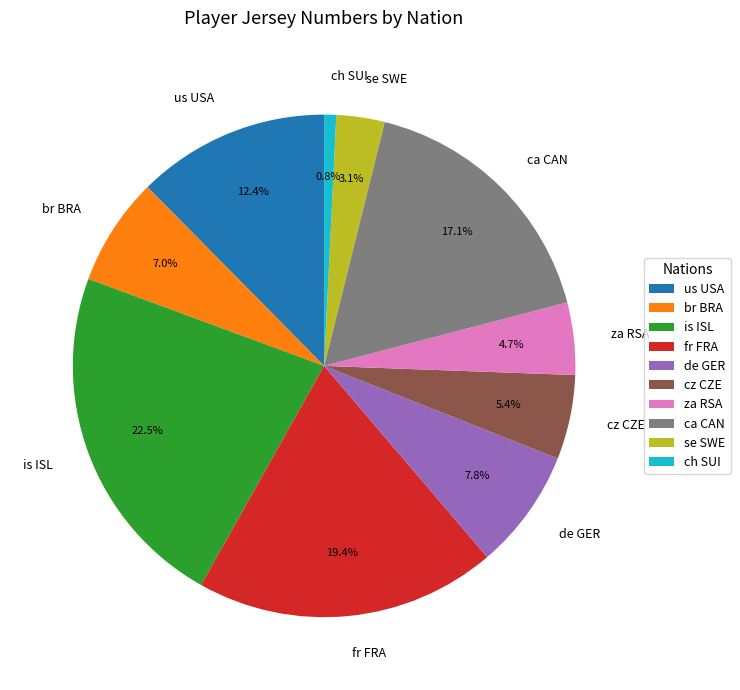

To the nearest percent, what percentage of the pie is fr FRA?

19%